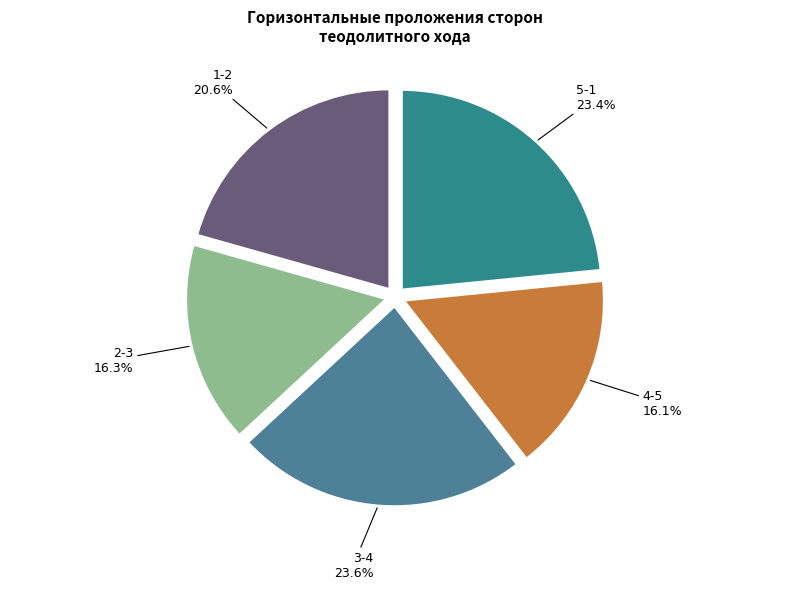

To the nearest percent, what is the difference between the largest and smallest slice percentages?

8%